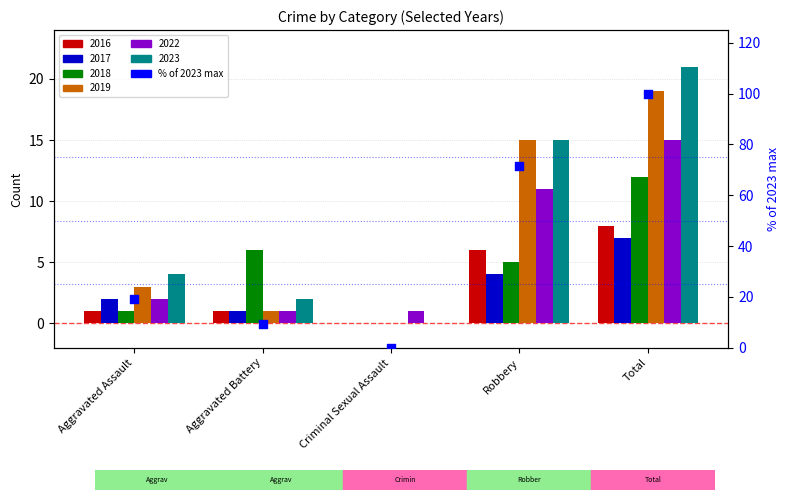

What is the change in value from Aggravated Assault to Total?

+81.0